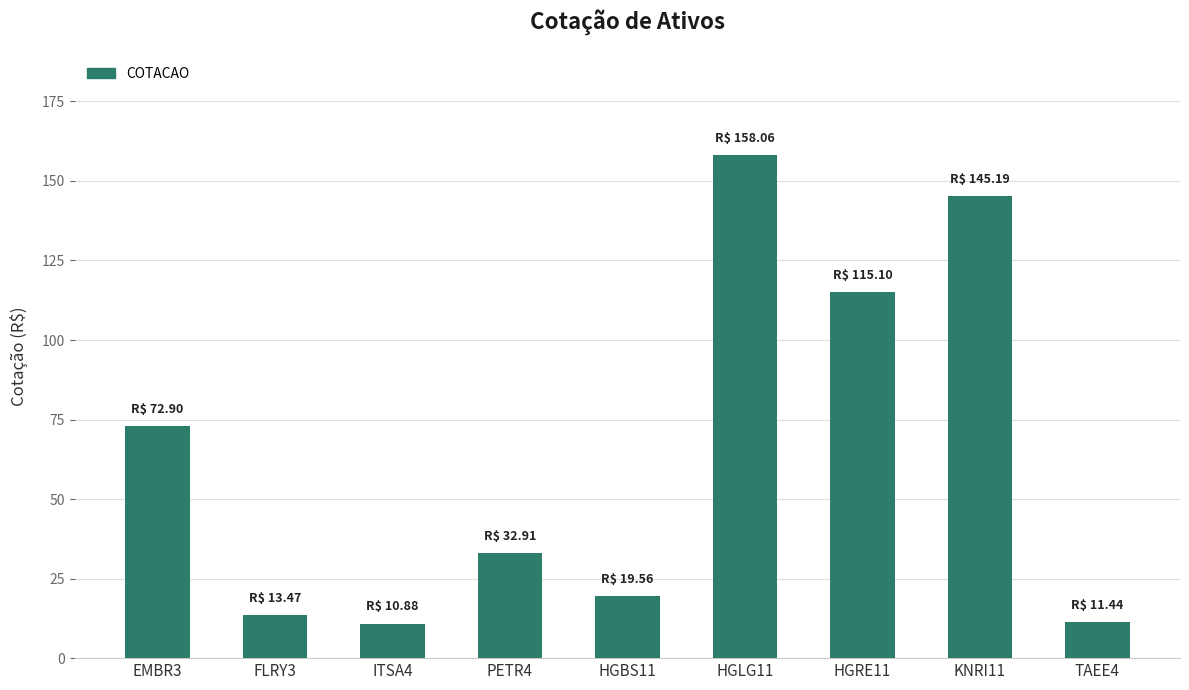

What is the minimum value shown in the chart?

10.9